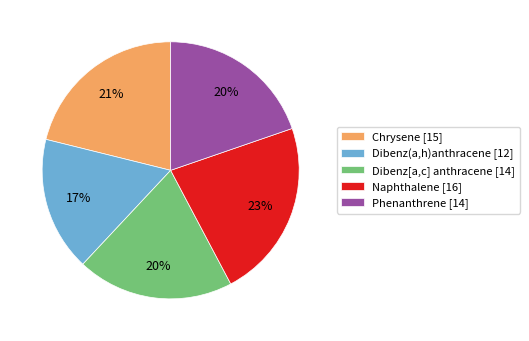

To the nearest percent, what is the difference between the largest and smallest slice percentages?

6%